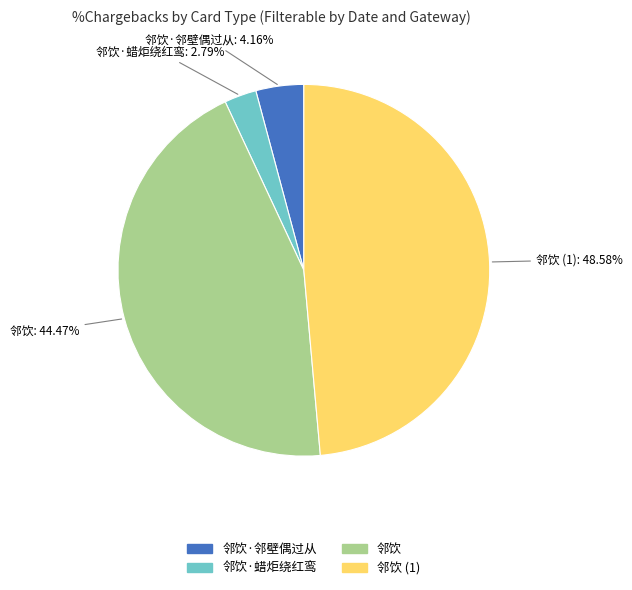

Does any single category account for the majority?

No